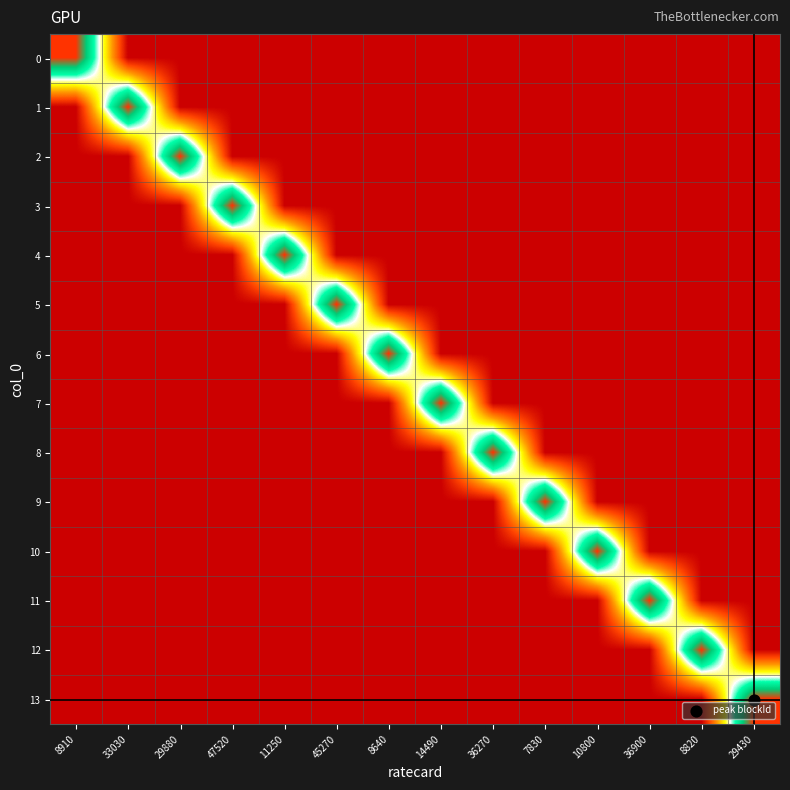

At which category is the sum across all series the highest?

29430